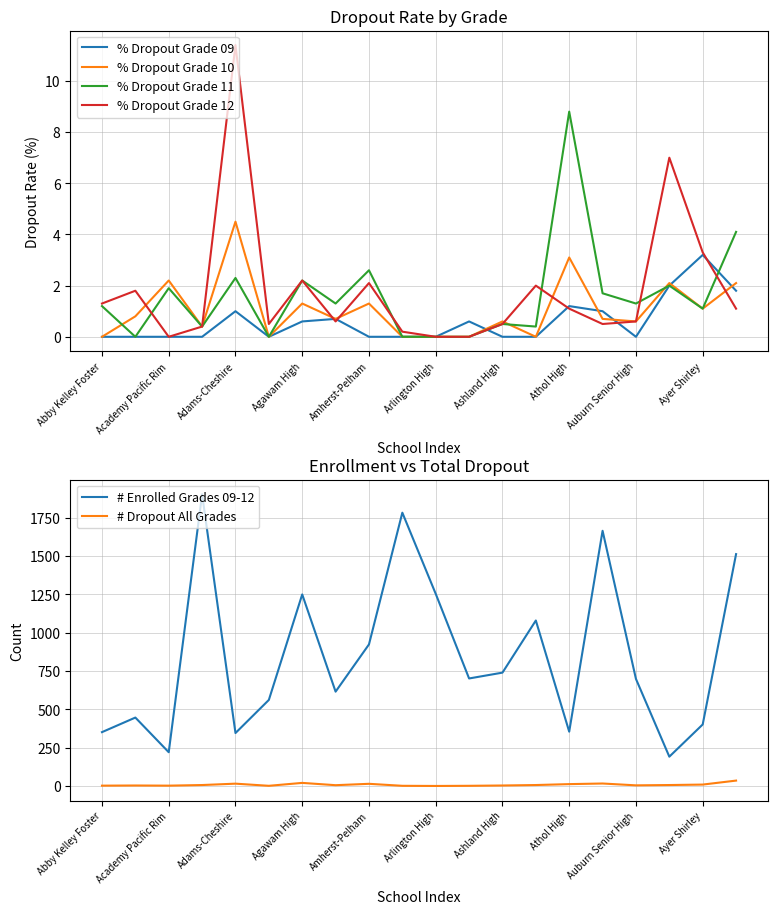

Reading right to left, extract all data points from this chart.

% Dropout Grade 09: 1.8	3.2	2.0	0.0	1.0	1.2	0.0	0.0	0.6	0.0	0.0	0.0	0.7	0.6	0.0	1.0	0.0	0.0	0.0	0.0
% Dropout Grade 10: 2.1	1.1	2.1	0.6	0.7	3.1	0.0	0.6	0.0	0.0	0.0	1.3	0.7	1.3	0.0	4.5	0.4	2.2	0.8	0.0
% Dropout Grade 11: 4.1	1.1	2.0	1.3	1.7	8.8	0.4	0.5	0.0	0.0	0.0	2.6	1.3	2.2	0.0	2.3	0.4	1.9	0.0	1.2
% Dropout Grade 12: 1.1	3.3	7.0	0.6	0.5	1.1	2.0	0.5	0.0	0.0	0.2	2.1	0.6	2.2	0.5	11.4	0.4	0.0	1.8	1.3
# Enrolled Grades 09-12: 1512.0	401.0	191.0	698.0	1664.0	354.0	1079.0	739.0	701.0	1253.0	1782.0	923.0	615.0	1249.0	561.0	345.0	1902.0	220.0	446.0	351.0
# Dropout All Grades: 35.0	9.0	6.0	4.0	16.0	12.0	6.0	3.0	1.0	0.0	1.0	14.0	5.0	20.0	1.0	15.0	6.0	2.0	3.0	2.0